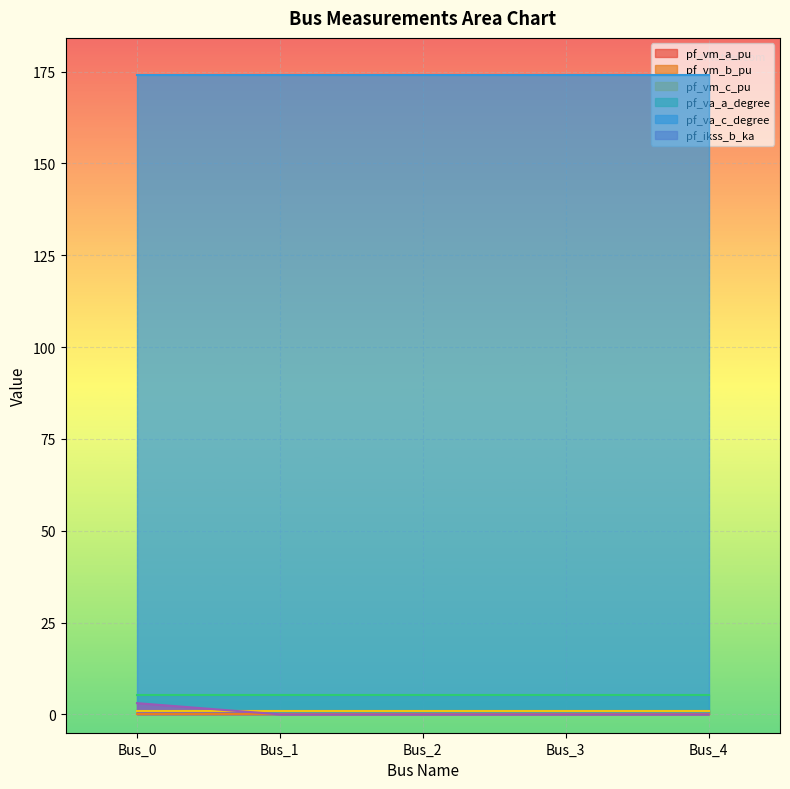

Which series changed the most between Bus_3 and Bus_4?

pf_va_a_degree